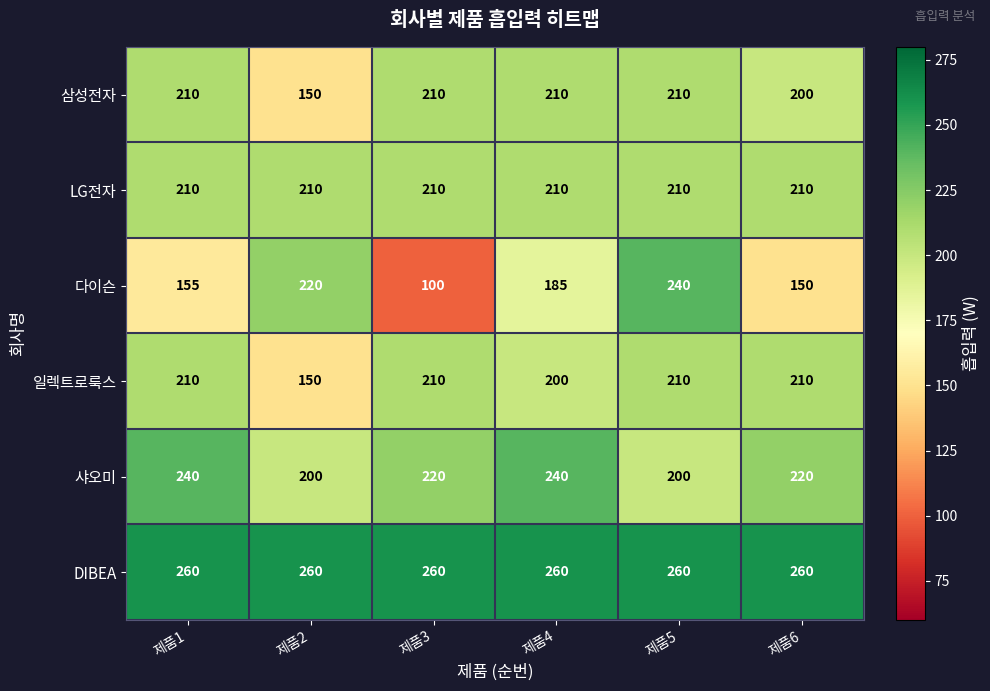

What is the difference between the highest and lowest values at 제품2?

110